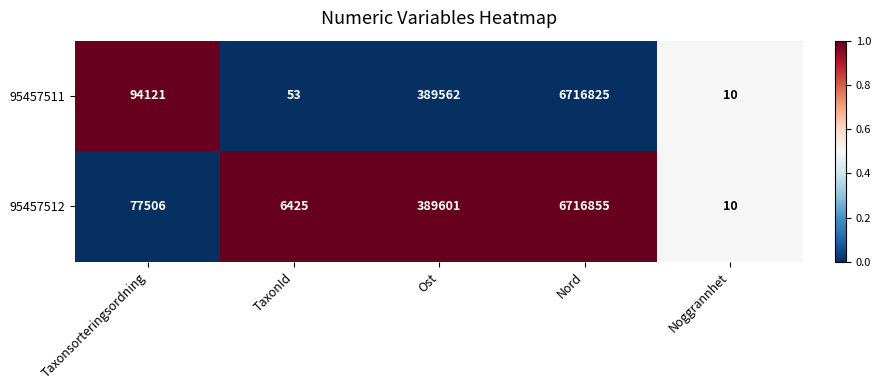

The 95457512 series shows 10 at Noggrannhet. True or false?

True